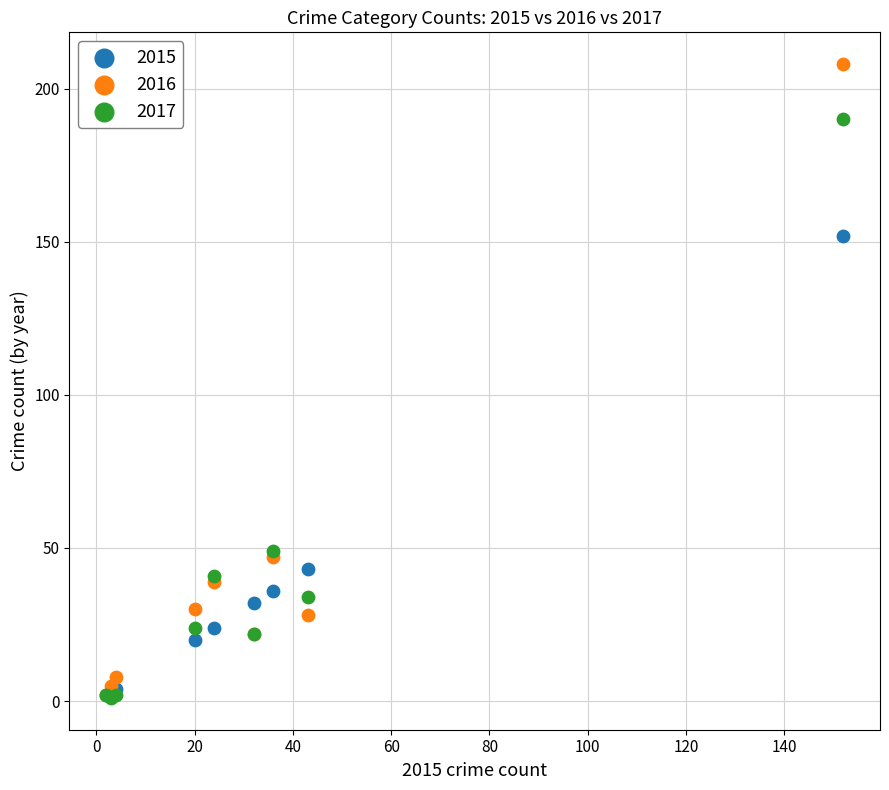

What are all the series names shown in the legend?

2015, 2016, 2017